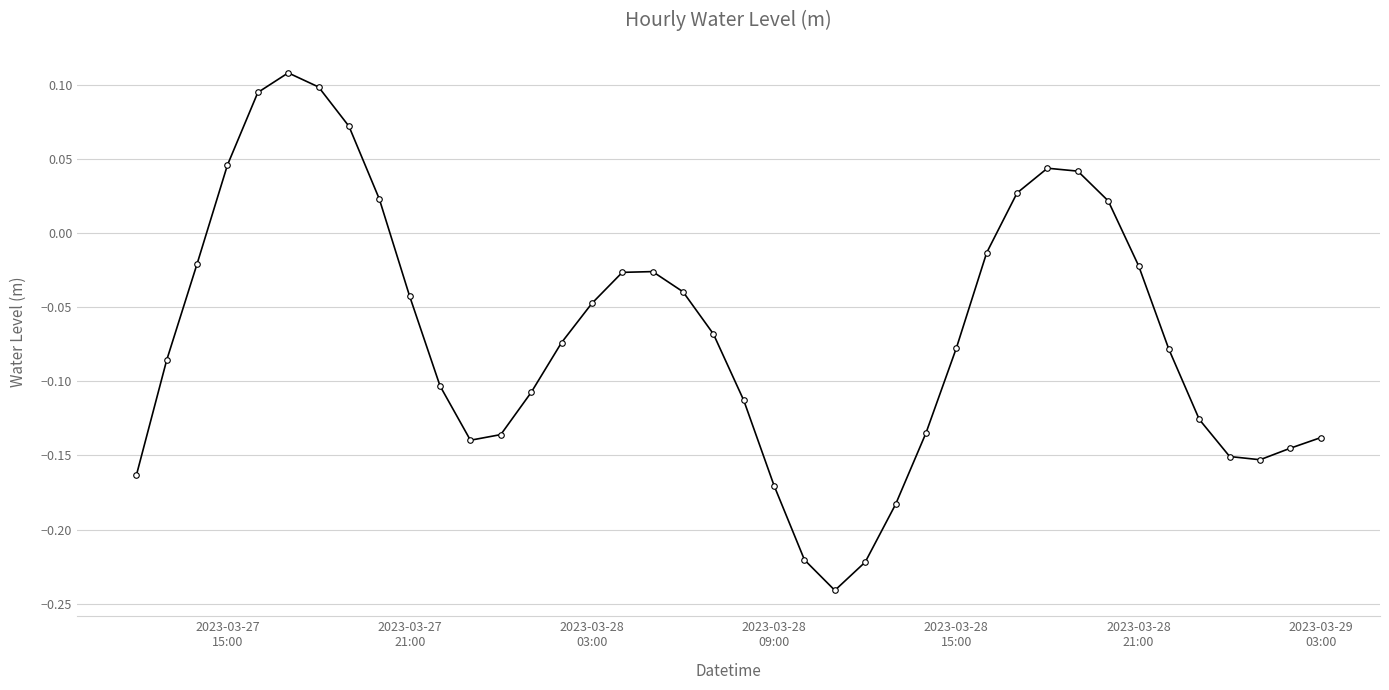

How many interior local valleys (lower than both neighbors) does the data have?

3